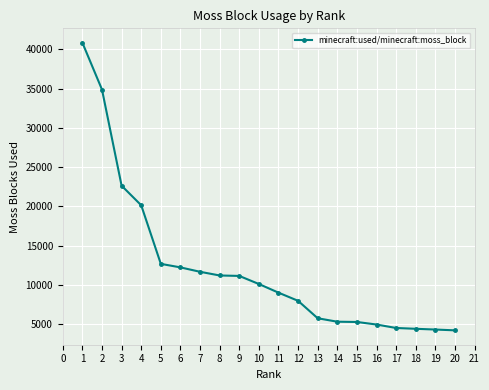

What is the minimum value shown in the chart?

4214